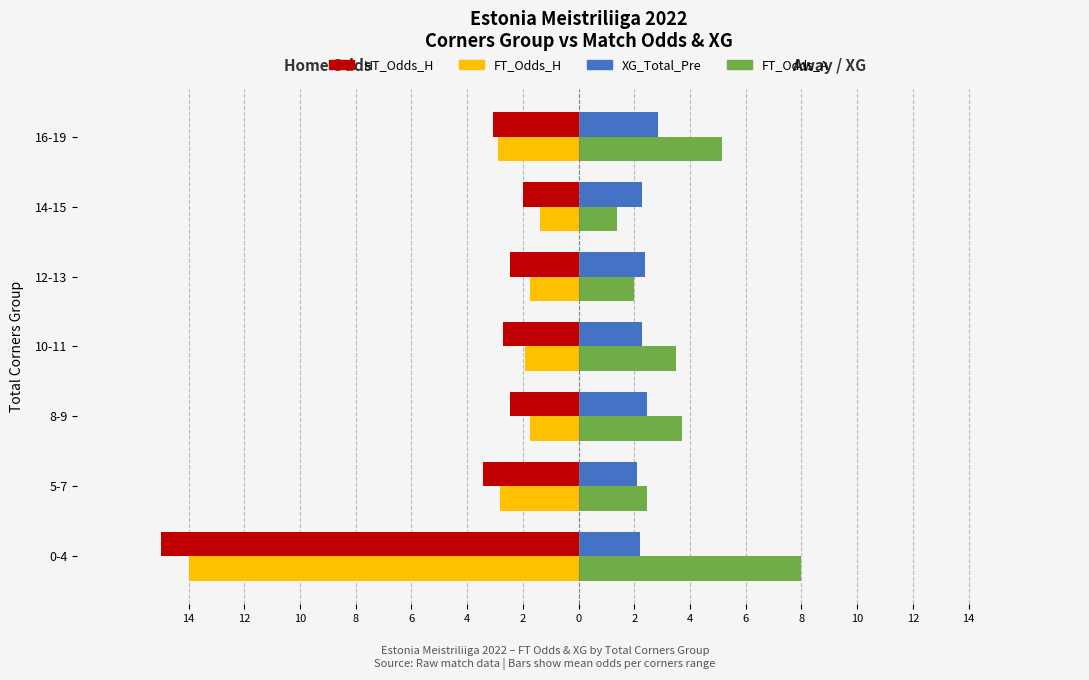

What are all the series names shown in the legend?

HT_Odds_H, FT_Odds_H, XG_Total_Pre, FT_Odds_A